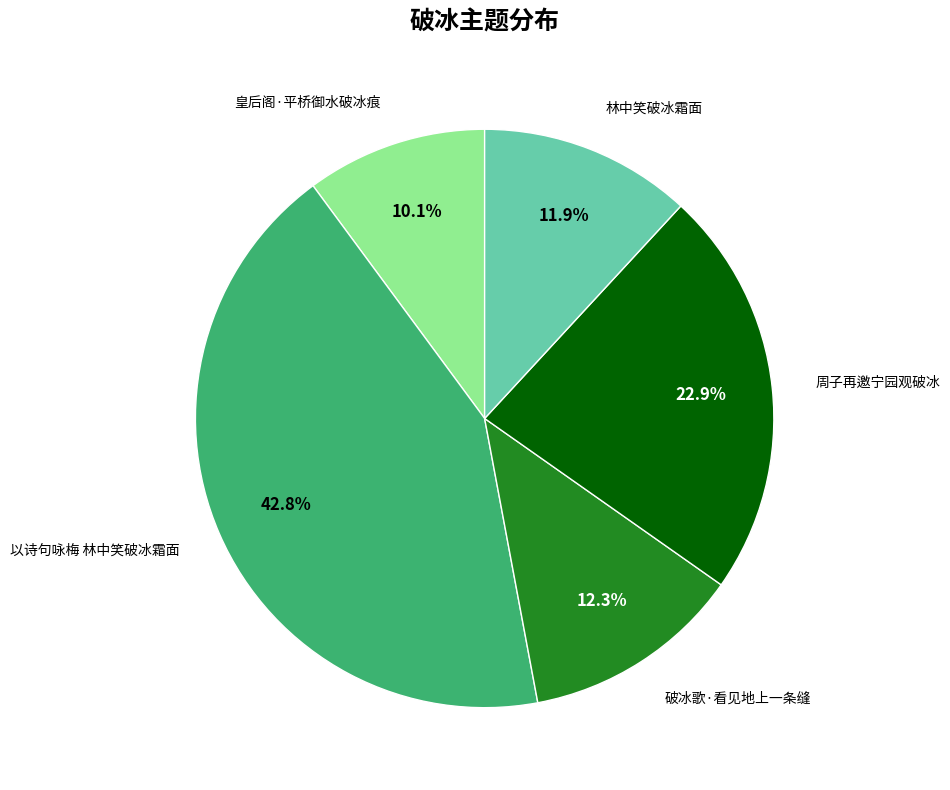

What is the largest slice in the pie chart?

以诗句咏梅 林中笑破冰霜面